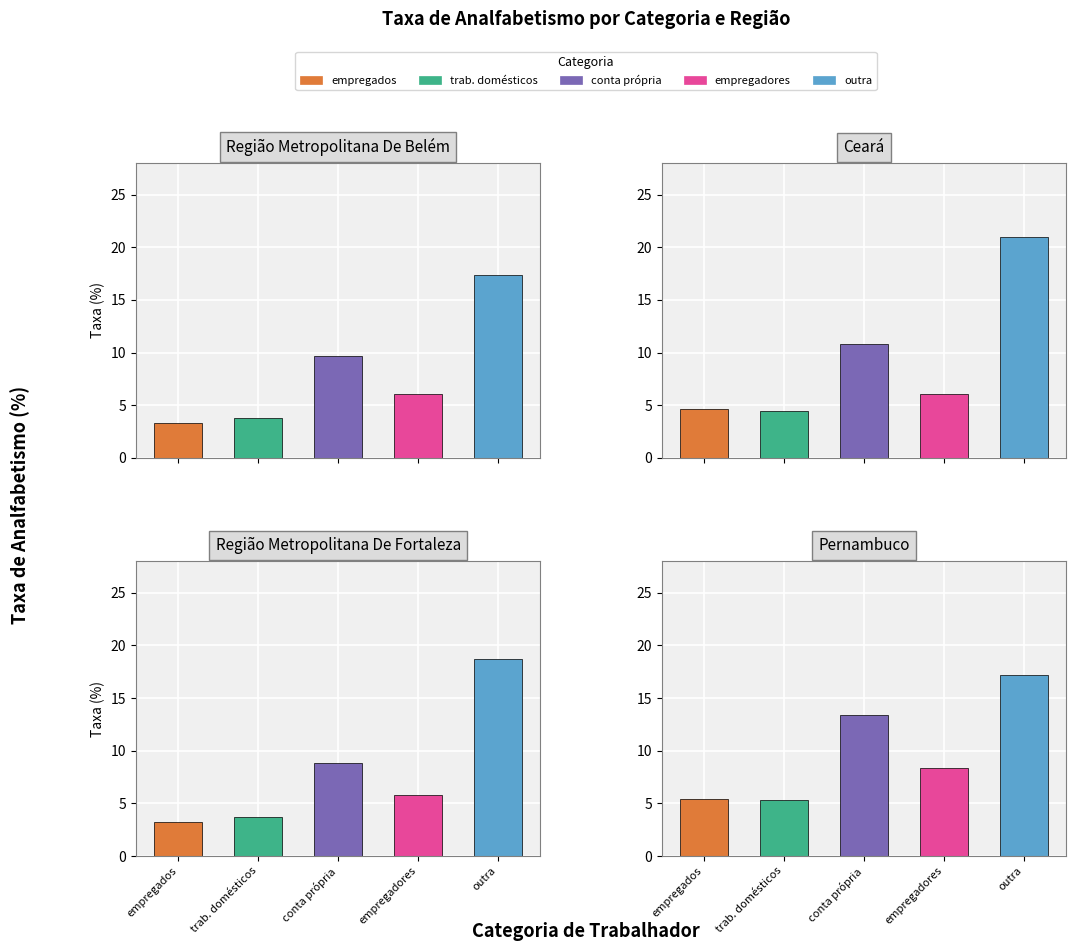

Are the bars grouped side by side (vs. stacked)?

Yes